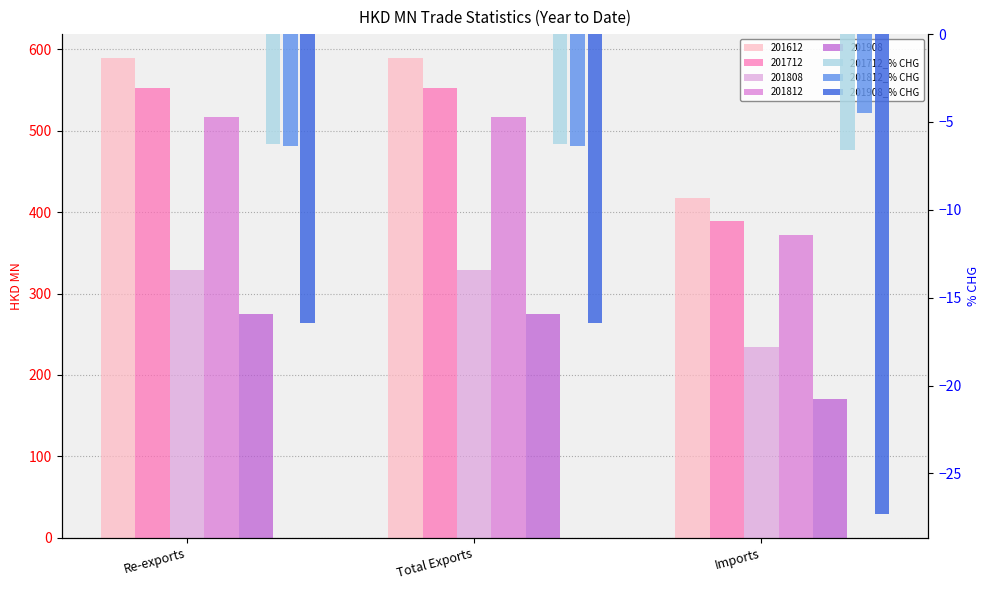

What is the difference between the highest and lowest values at Re-exports?

10.2